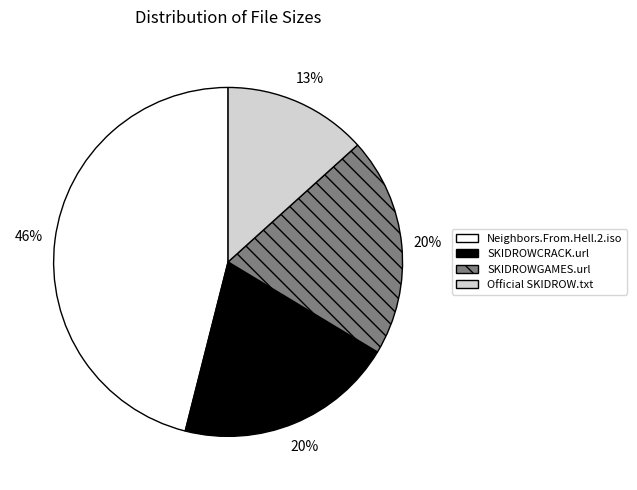

What is the ratio of the value at Neighbors.From.Hell.2.iso to the value at SKIDROWCRACK.url?

2.3